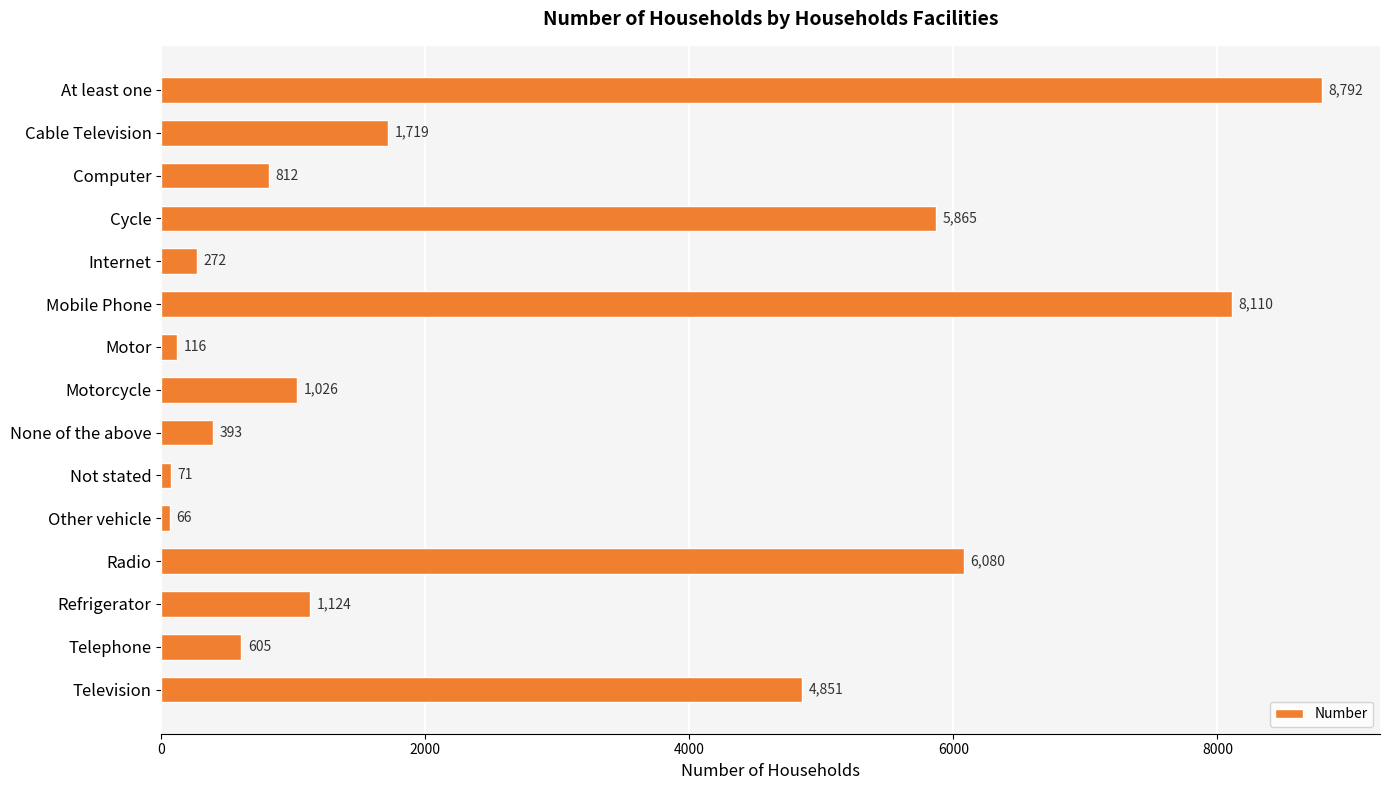

At which category does the chart reach its minimum across all series?

Other vehicle